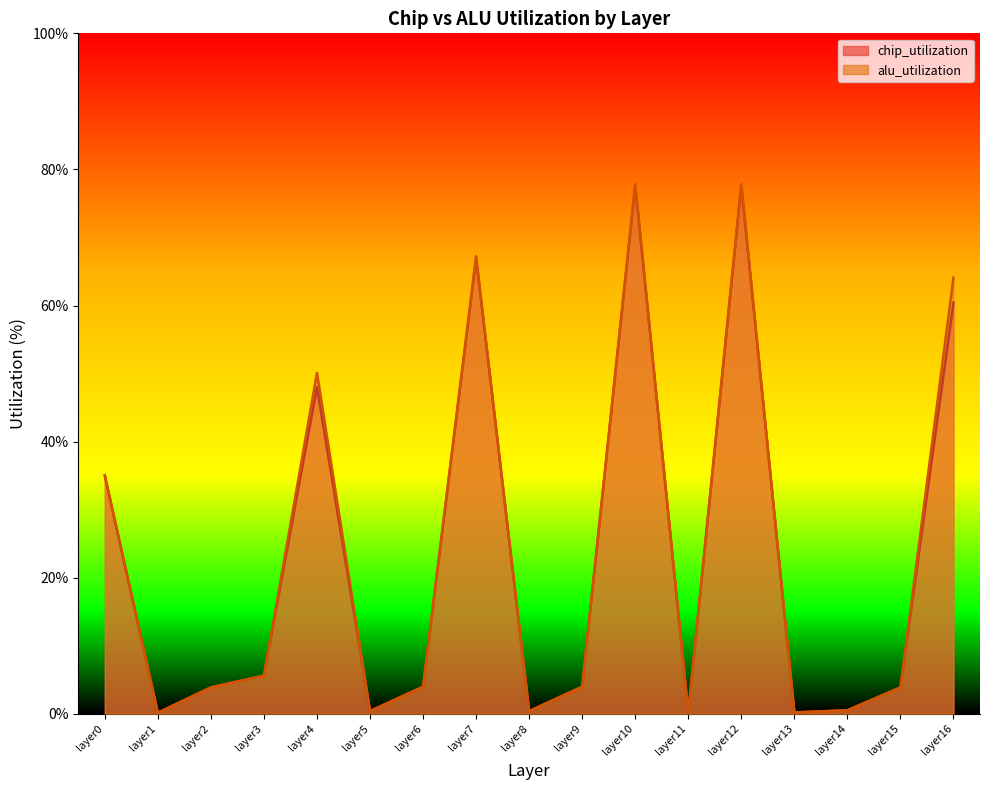

At which label is chip_utilization closest to 38?

layer0